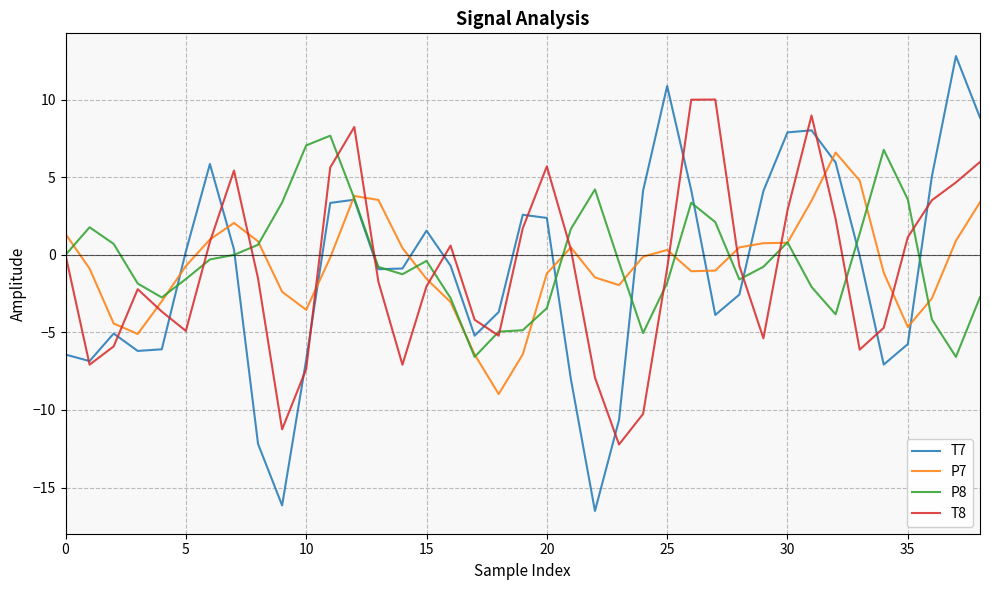

What is the minimum value for T8?

-12.2